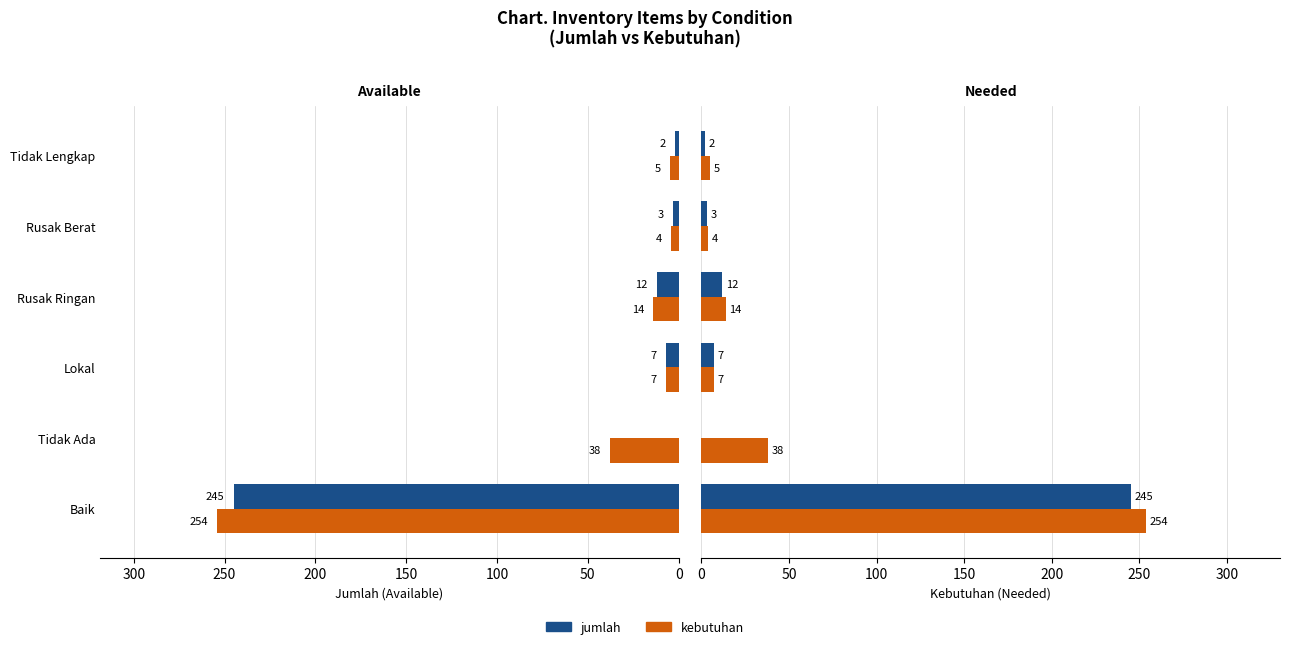

What is the spread (max minus min) of values at 50?

38